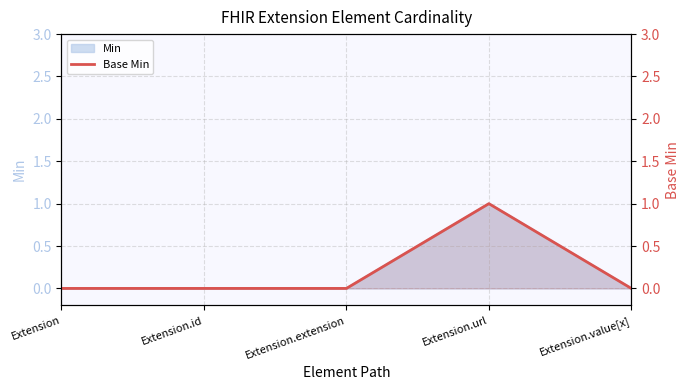

Rank the categories by value from lowest to highest.

Extension, Extension.id, Extension.extension, Extension.value[x], Extension.url